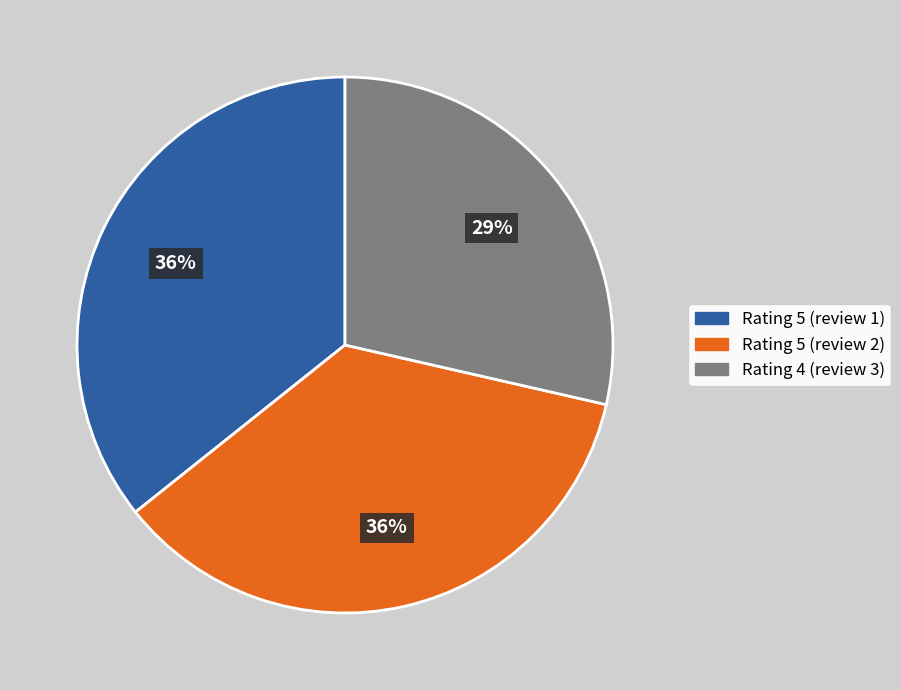

Is the sum of Rating 5 (review 2) and Rating 5 (review 1) greater than half?

Yes